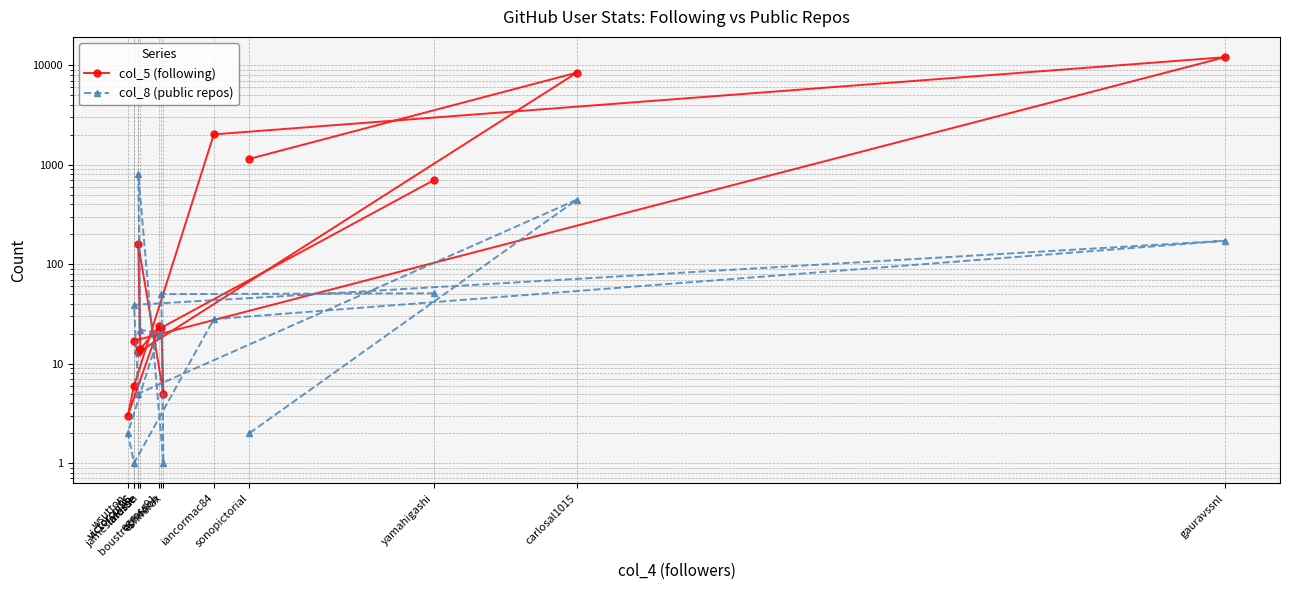

Reading left to right, list all the values displayed in this chart.

col_5 (following): 703	23	5	158	14	24	3	6	2021	12077	17	13	8440	1147
col_8 (public repos): 51	50	1	810	22	20	2	1	28	172	39	5	445	2